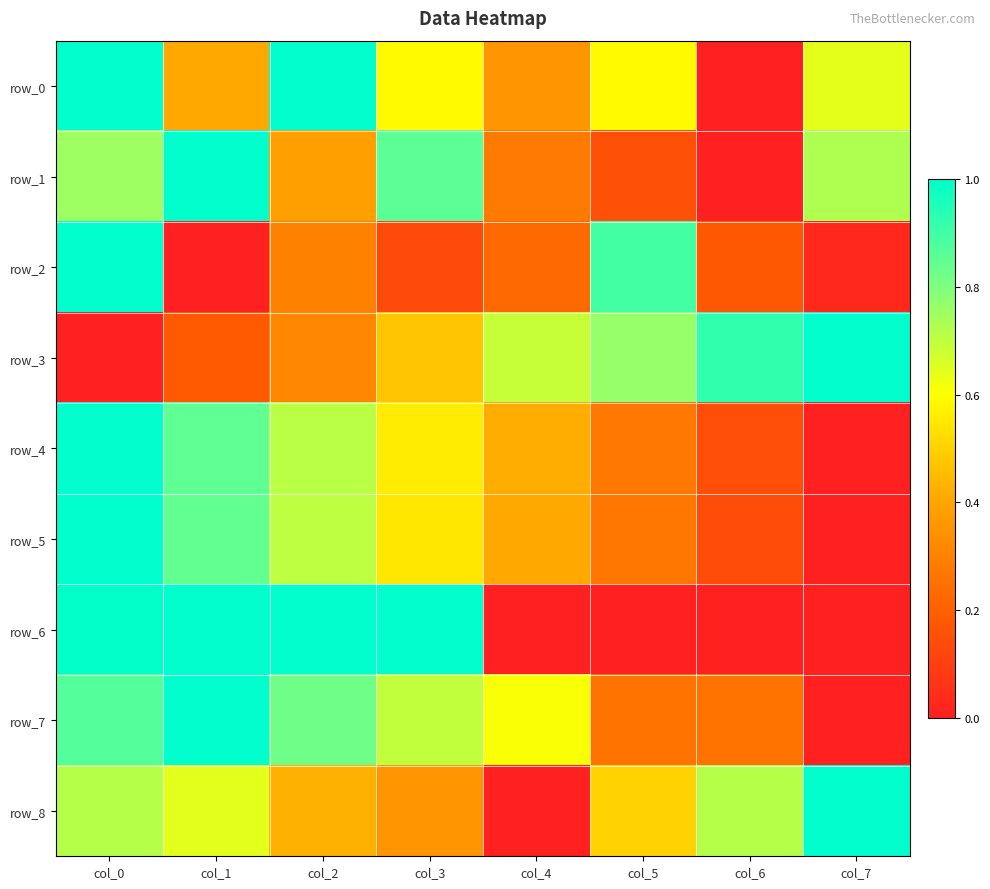

What is the difference between the maximum and minimum values in the row_3 series?

1.0